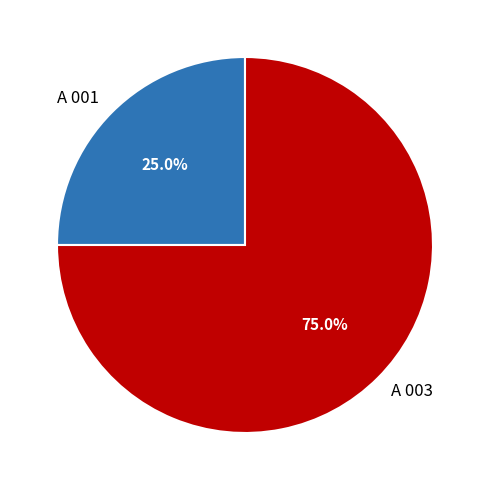

To the nearest percent, what portion does A 003 represent?

75%